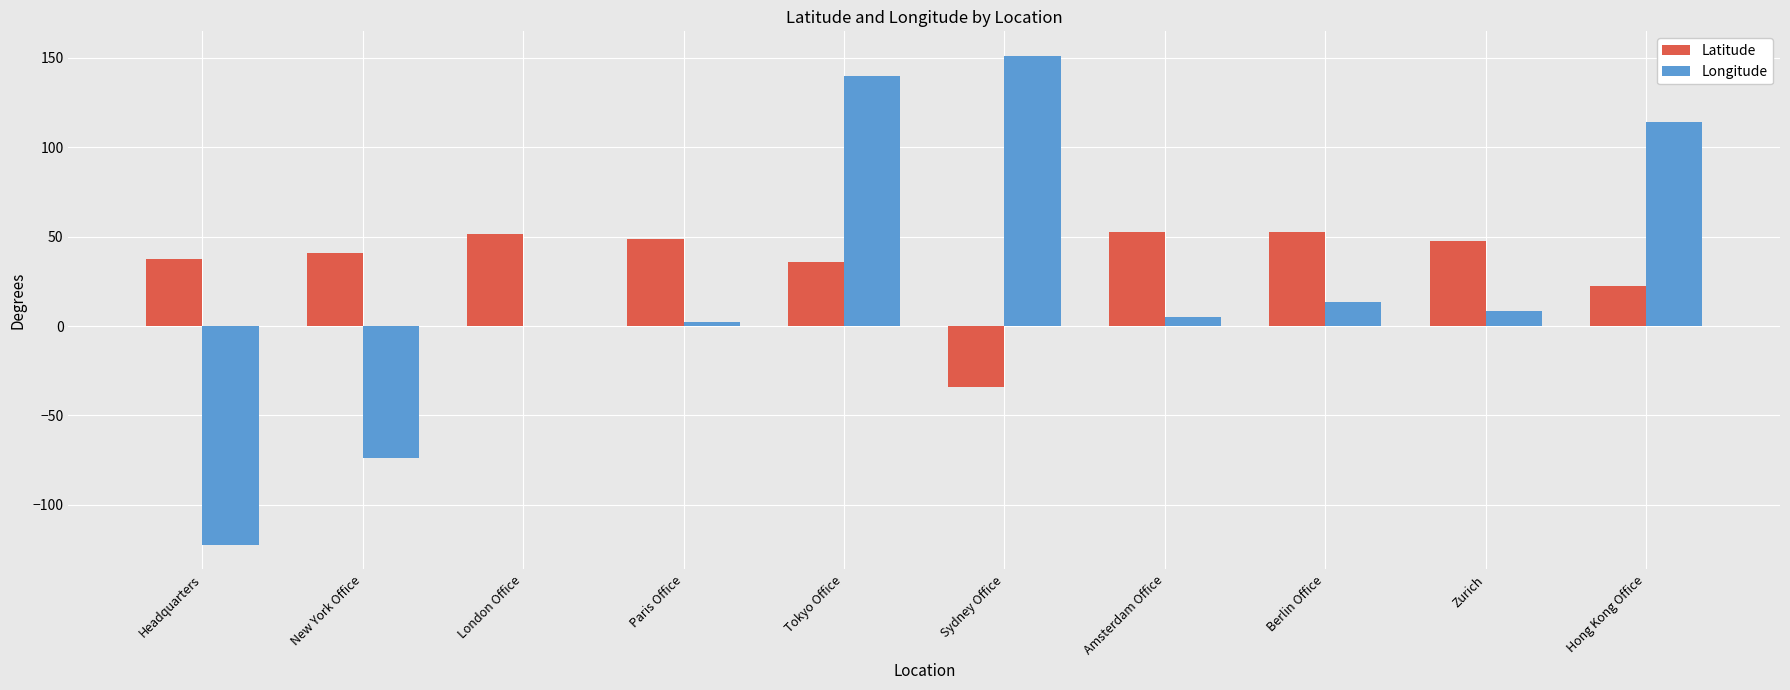

What is the greatest value displayed?

151.2